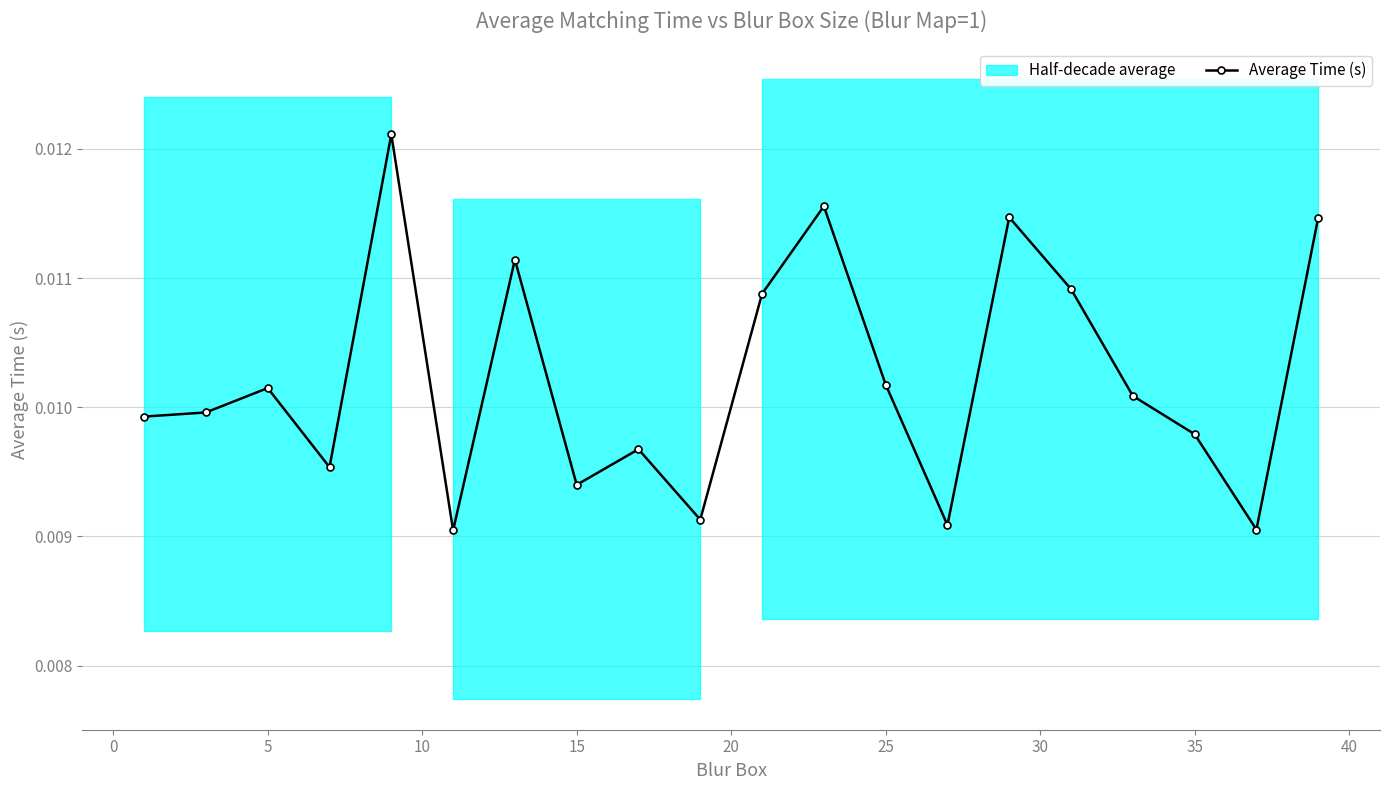

Where is the first local maximum for Average Time (s)?

5